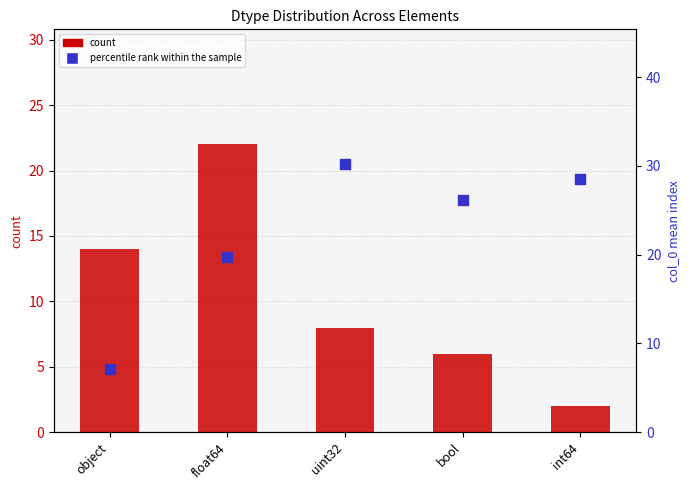

At how many categories does at least one series exceed 29?

1